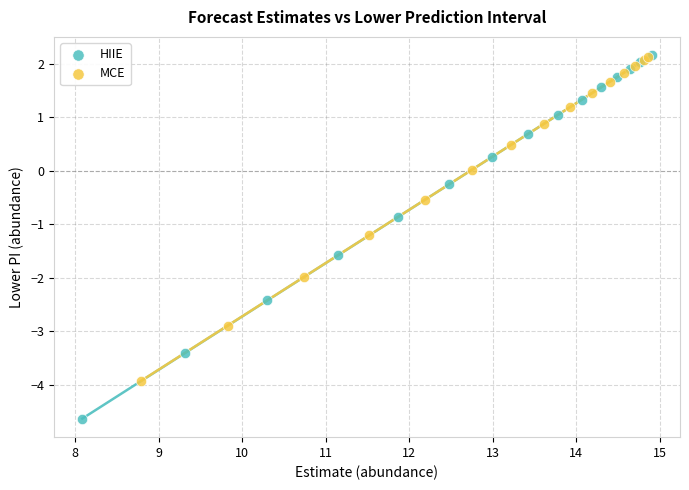

Which series contains the lowest Y value?

HIIE